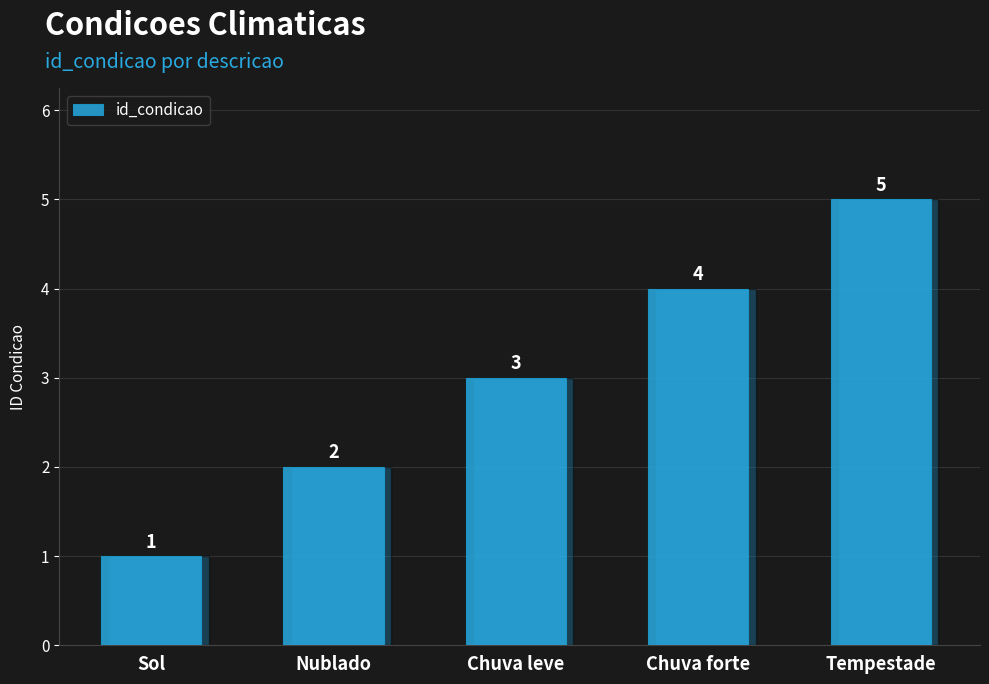

Count the number of data series in this chart.

1